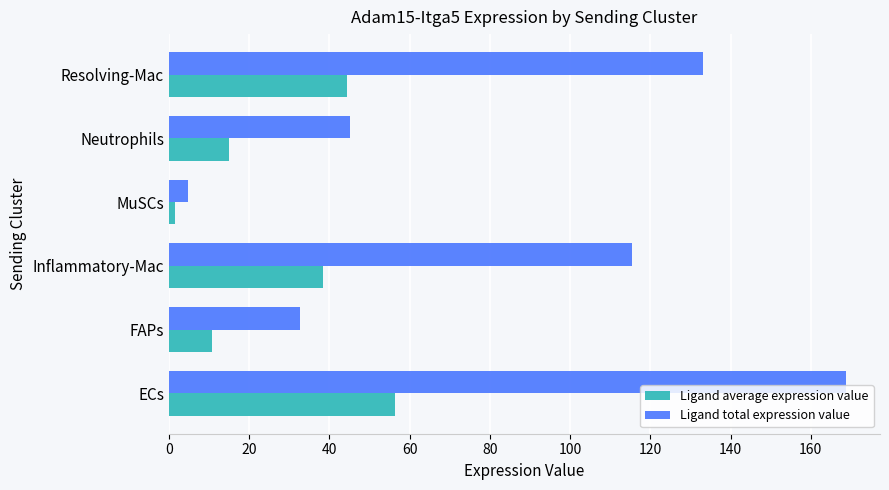

What are all the series names shown in the legend?

Ligand average expression value, Ligand total expression value